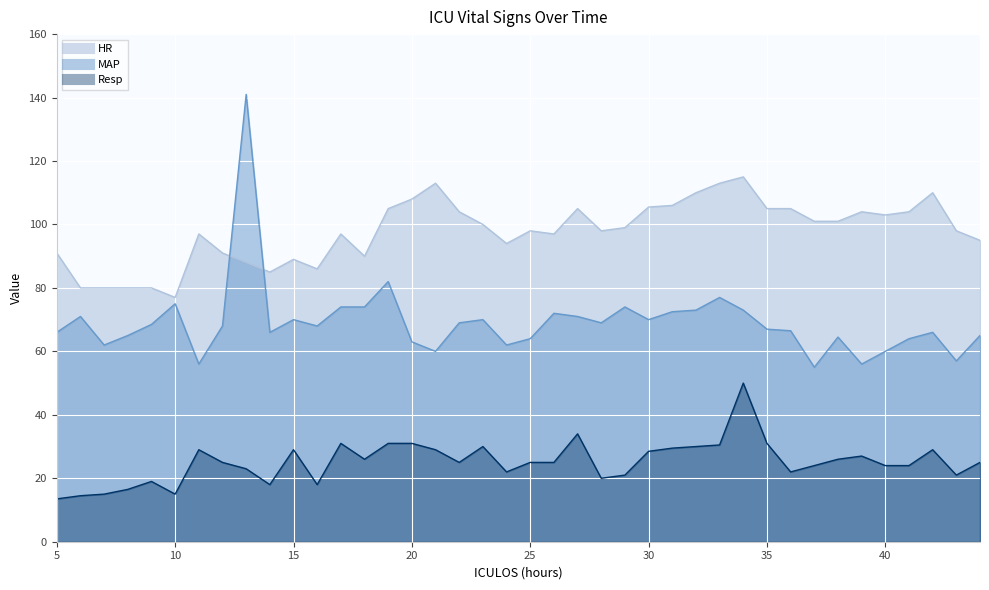

How many data points in Resp are above 25?

18